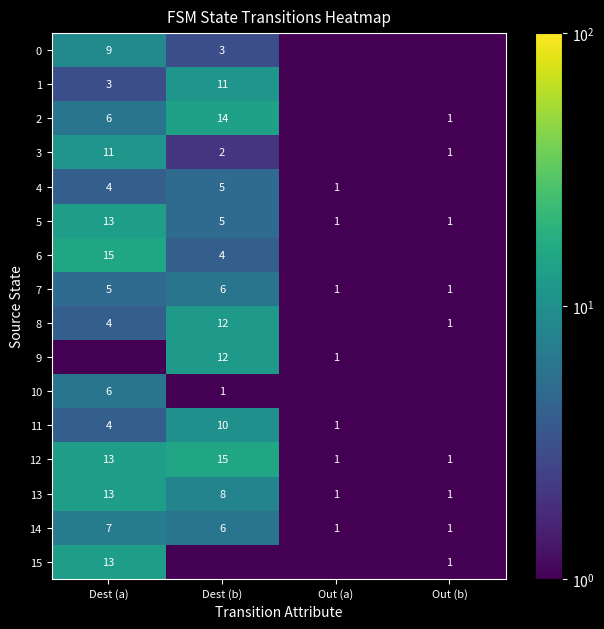

True or false: 5 has a value of 1.0 at Out (a).

True